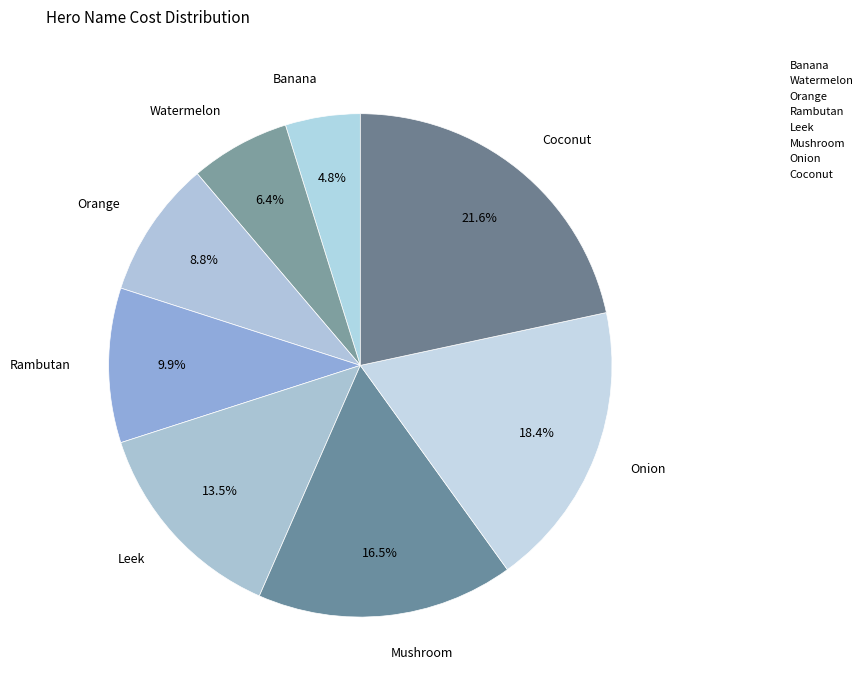

What percentage is the Watermelon slice, to the nearest percent?

6%